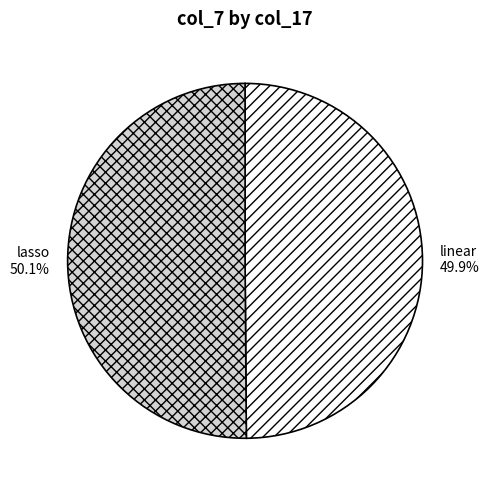

What is the ratio of the value at linear to the value at lasso?

1.0